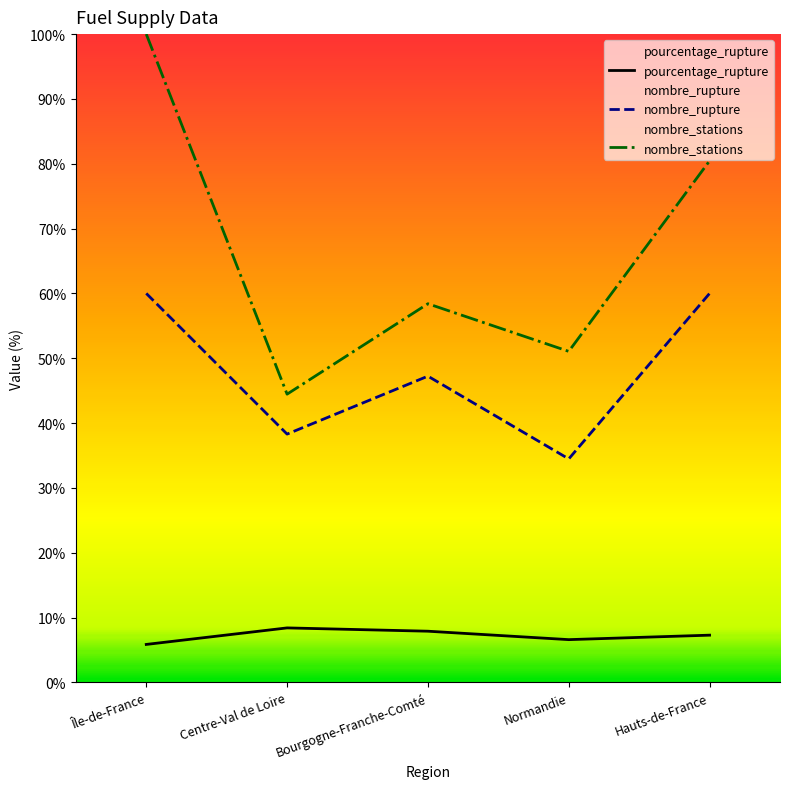

How many values in the nombre_rupture series exceed 47?

3